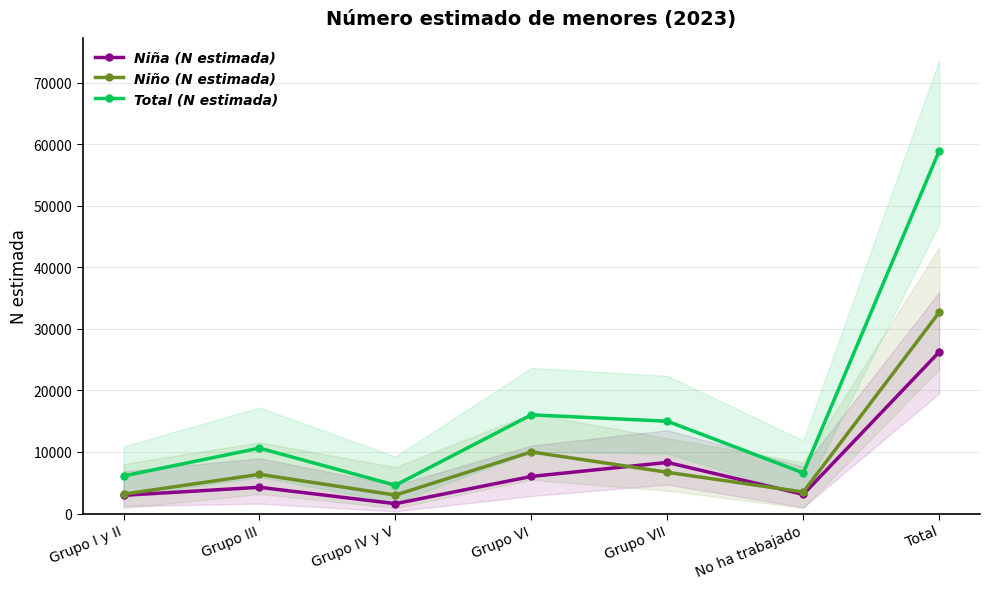

Rank the categories by Total (N estimada) value from lowest to highest.

Grupo IV y V, Grupo I y II, No ha trabajado, Grupo III, Grupo VII, Grupo VI, Total